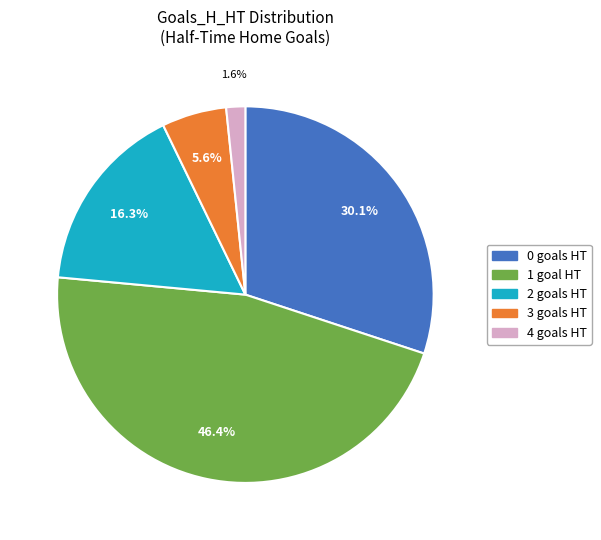

How many segments does this pie chart have?

5